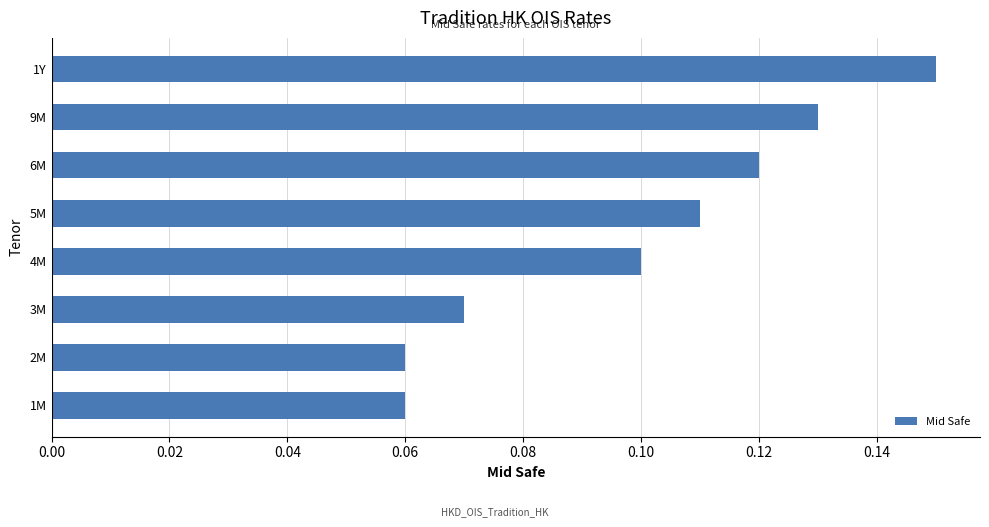

Which label corresponds to the largest value in the chart?

1Y